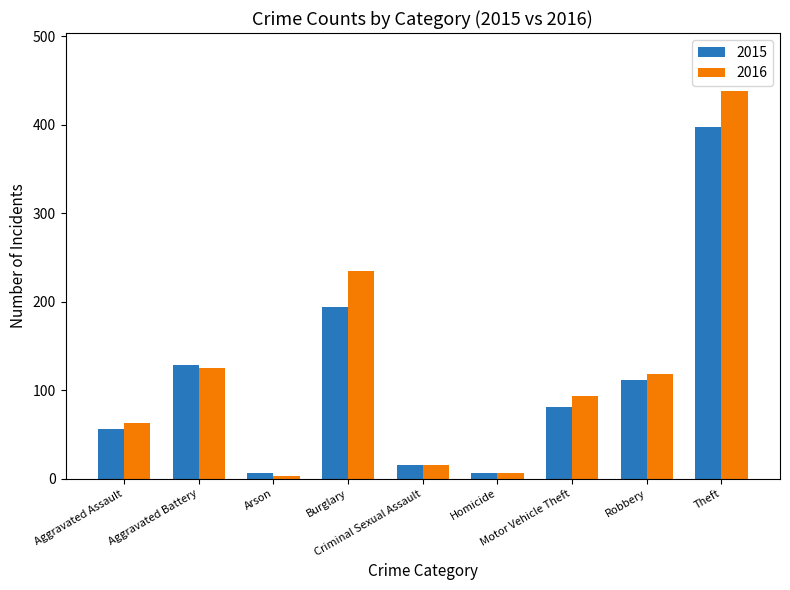

Which series has the widest spread of values?

2016